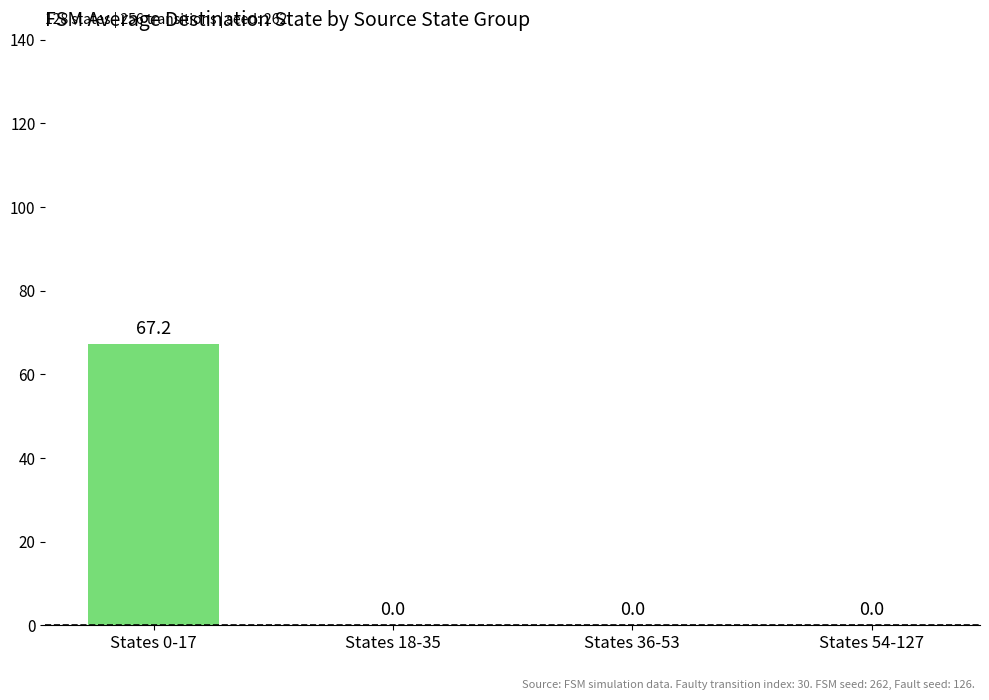

Between States 0-17 and States 54-127, which is larger?

States 0-17